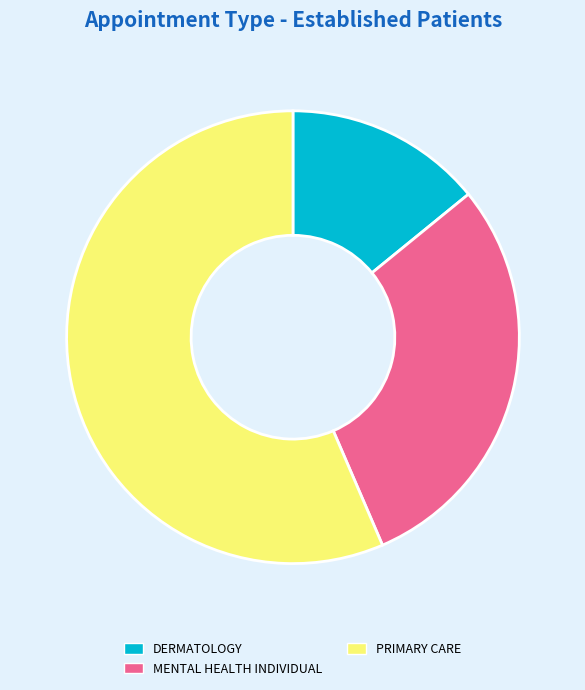

How many segments does this pie chart have?

3